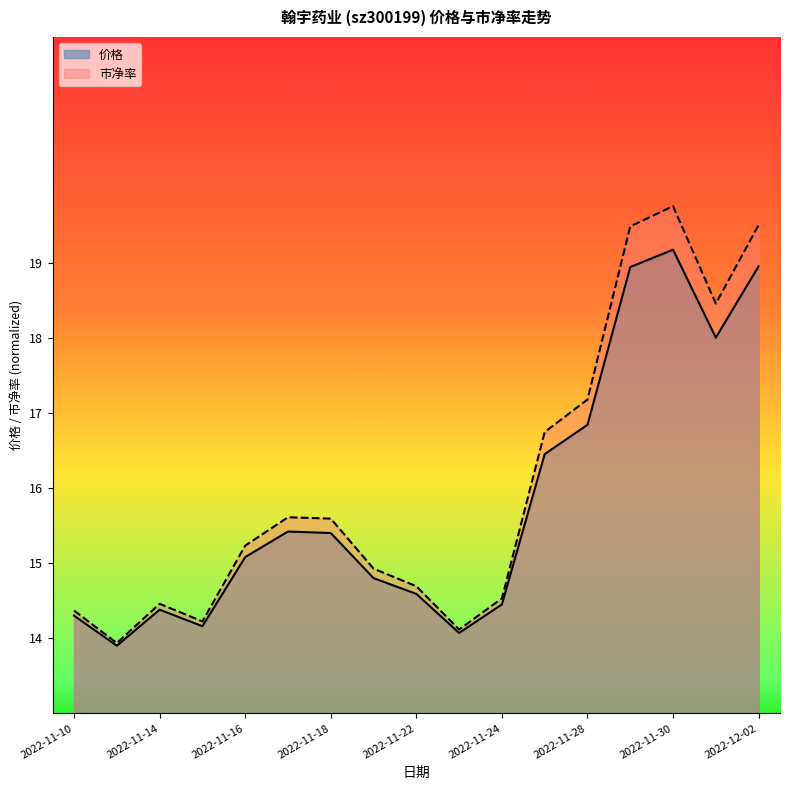

What are all the series names shown in the legend?

价格, 市净率